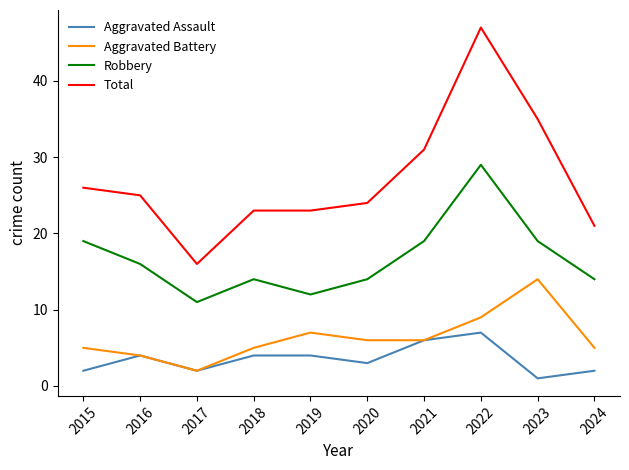

What is the difference between the maximum and minimum values in the Robbery series?

18